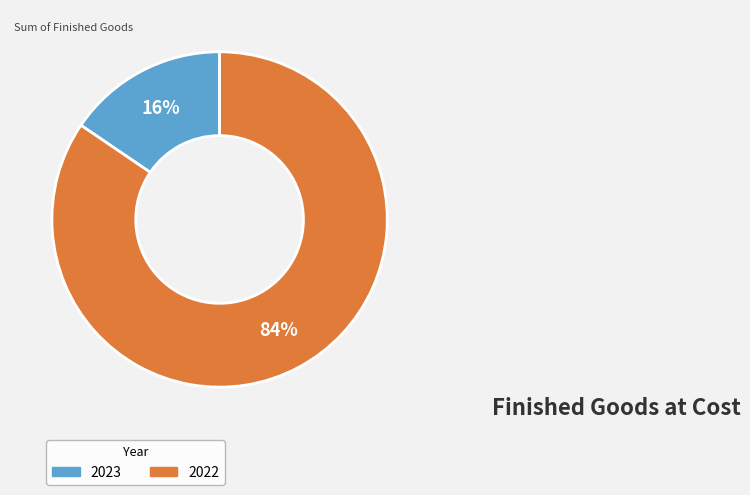

To the nearest percent, what percentage of the pie is 2022?

84%